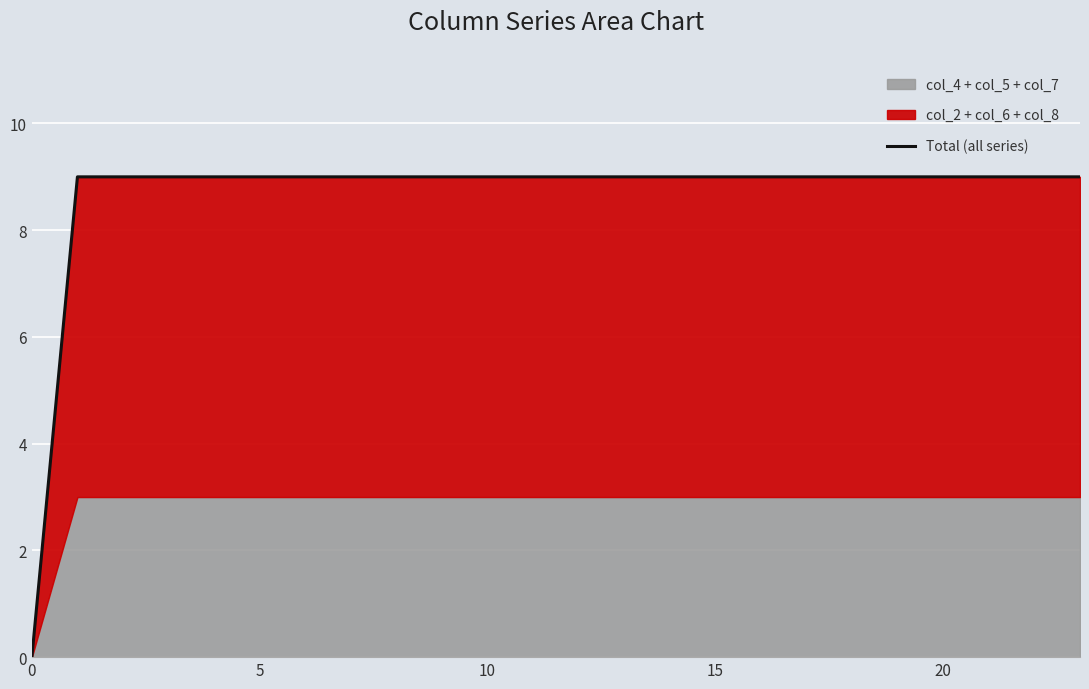

The value of Total (all series) at 15 is 14. True or false?

False